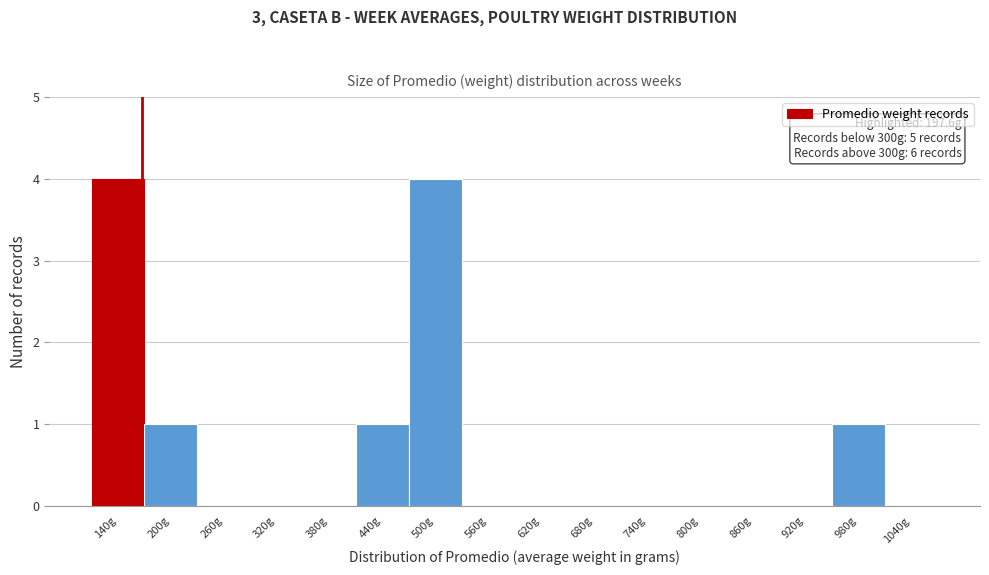

Reading right to left, transcribe all the data shown in this chart.

1040g=0	980g=1	920g=0	860g=0	800g=0	740g=0	680g=0	620g=0	560g=0	500g=4	440g=1	380g=0	320g=0	260g=0	200g=1	140g=4